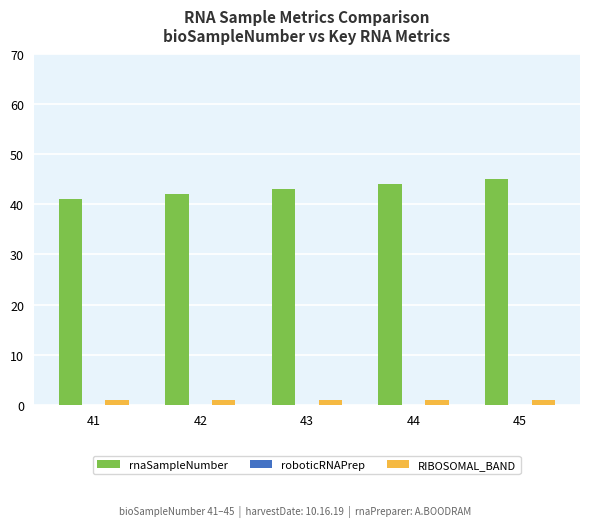

The value of rnaSampleNumber at 41 is 41. True or false?

True